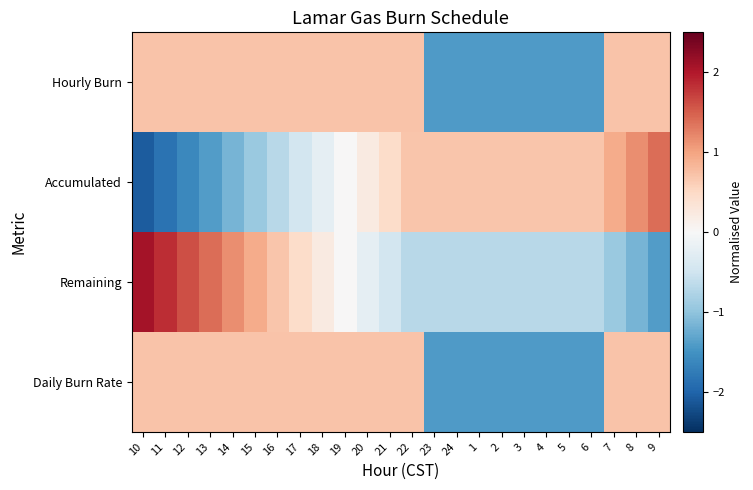

What is the total value across all series at 22?

1.4